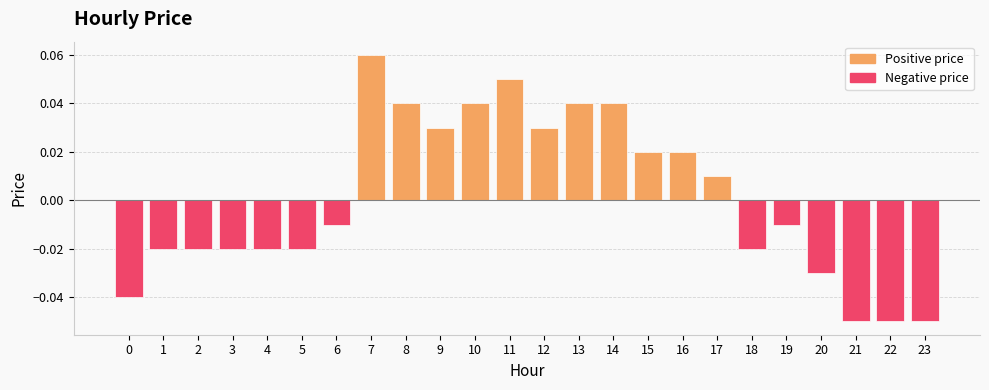

Are the bars grouped side by side (vs. stacked)?

No